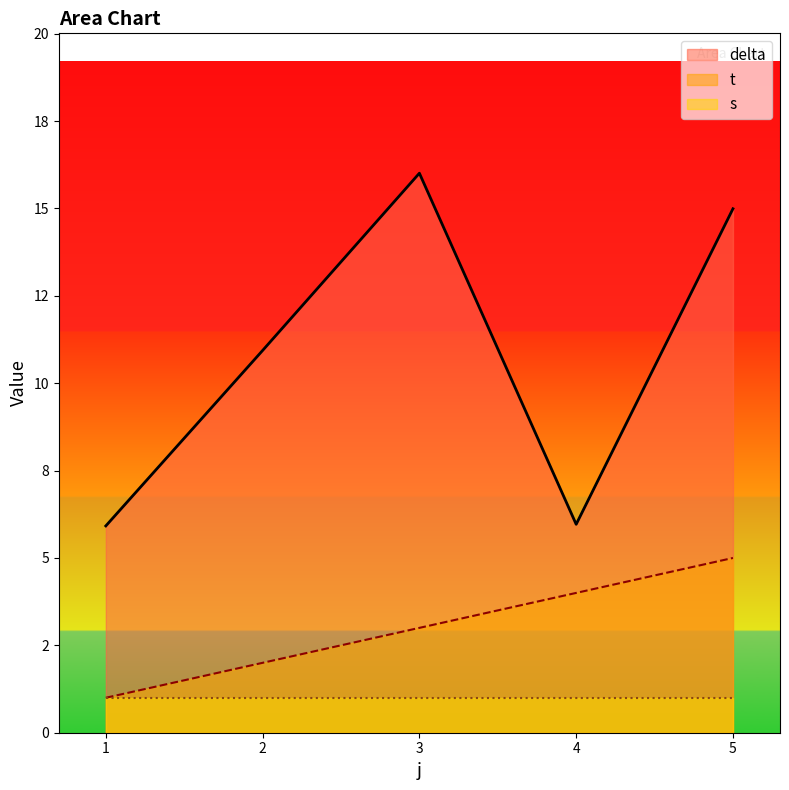

How many data points in delta are above 10?

3